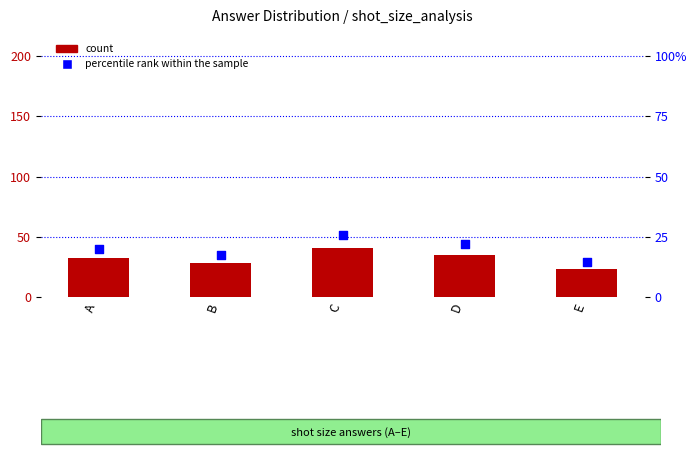

Which series contains the lowest Y value?

percentile rank within the sample